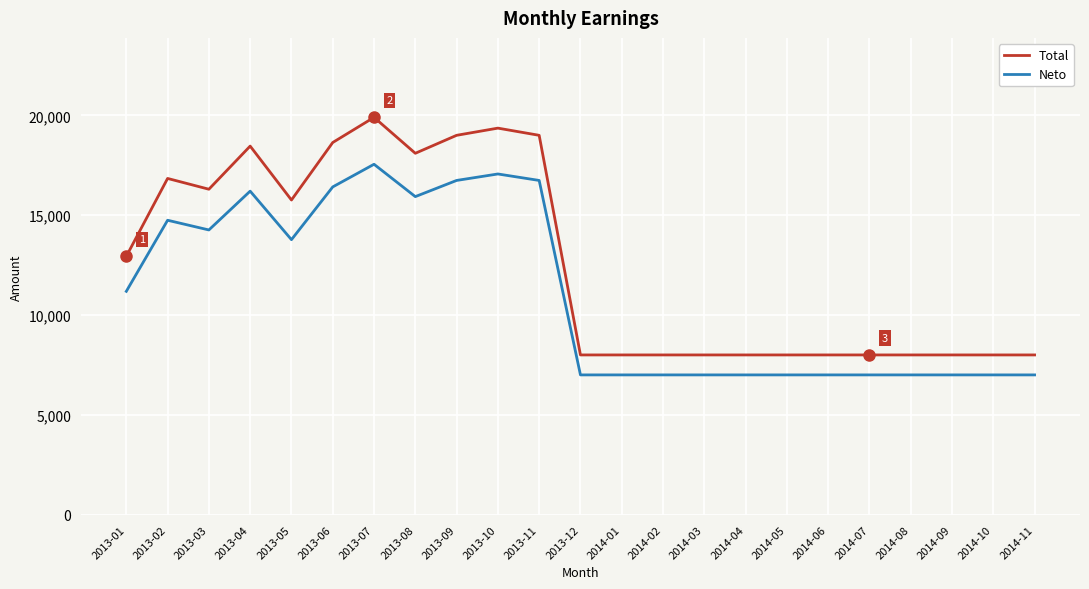

True or false: Neto and Total cross at least once.

False